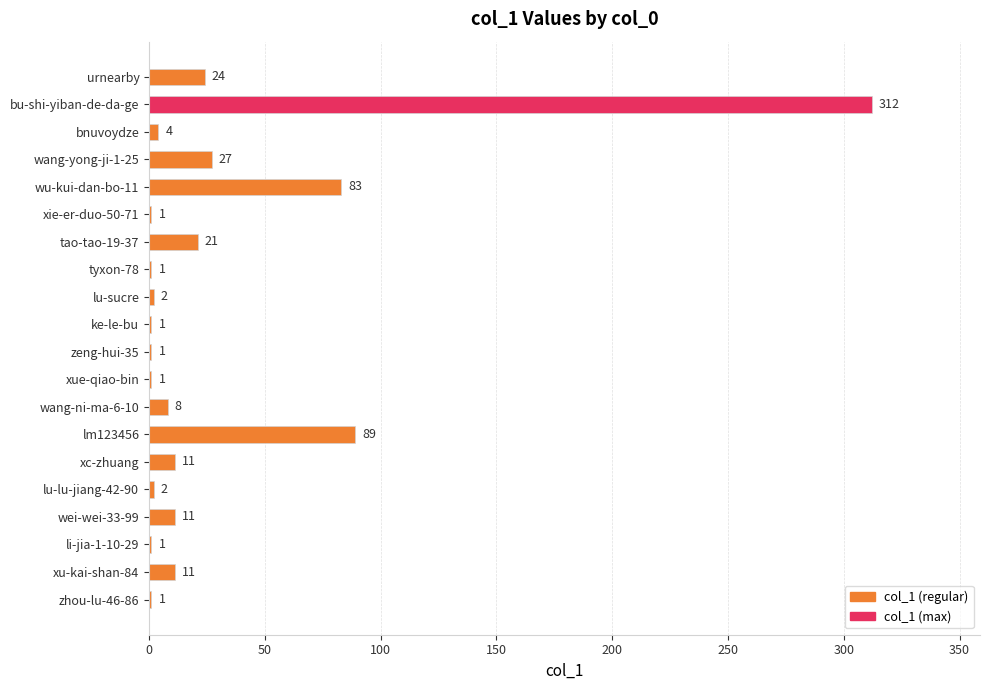

Is it true that the value at tao-tao-19-37 is 5?

False